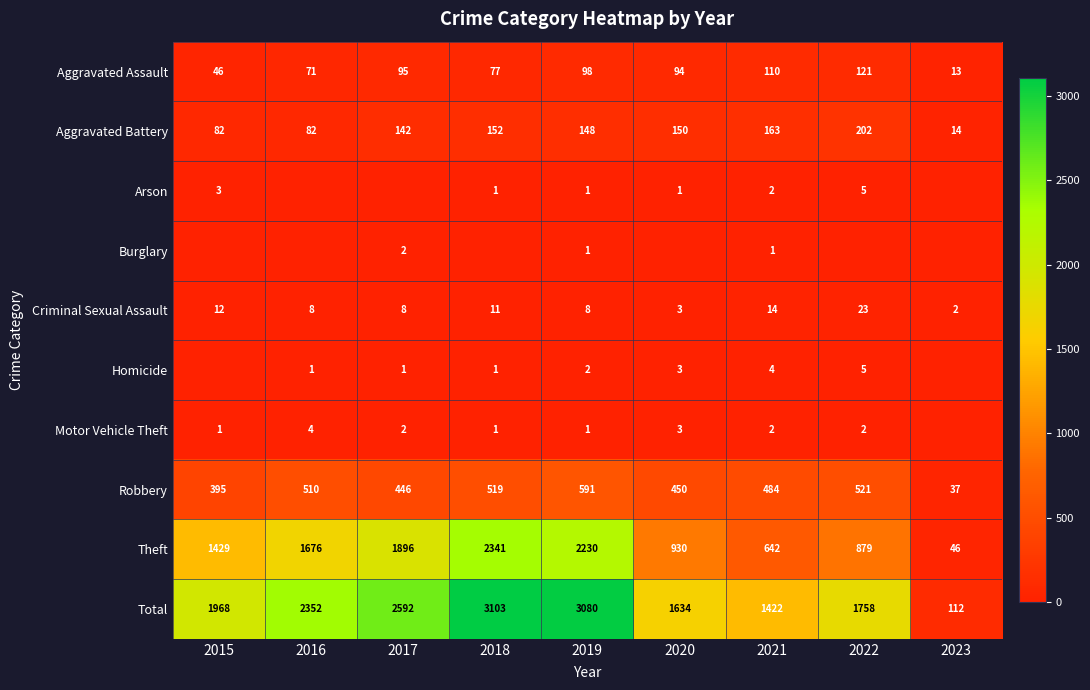

Between 2018 and 2020, which series saw the biggest shift?

Total